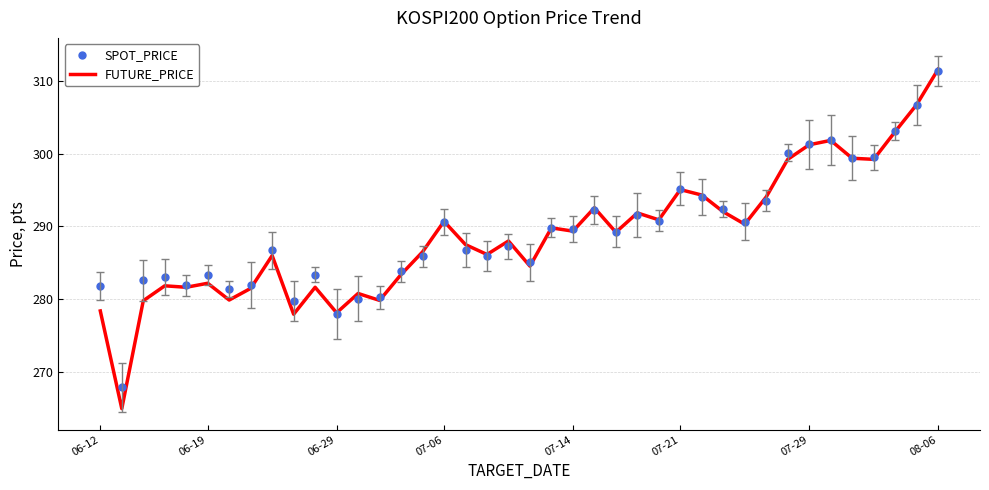

What is the maximum value shown in the chart?

311.6